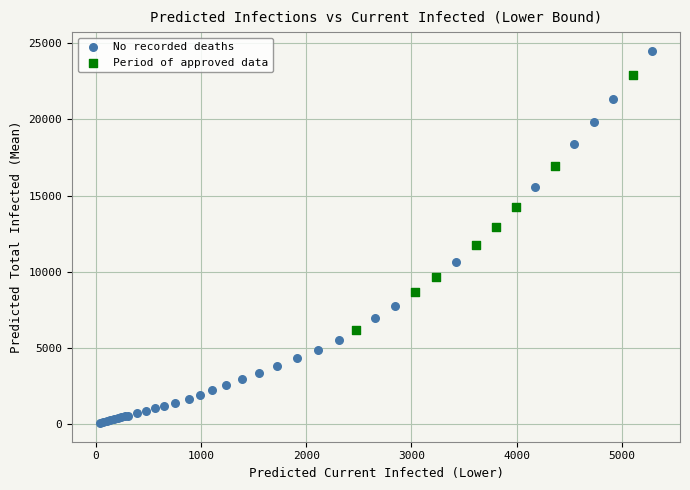

Which series reaches the maximum Y coordinate?

No recorded deaths